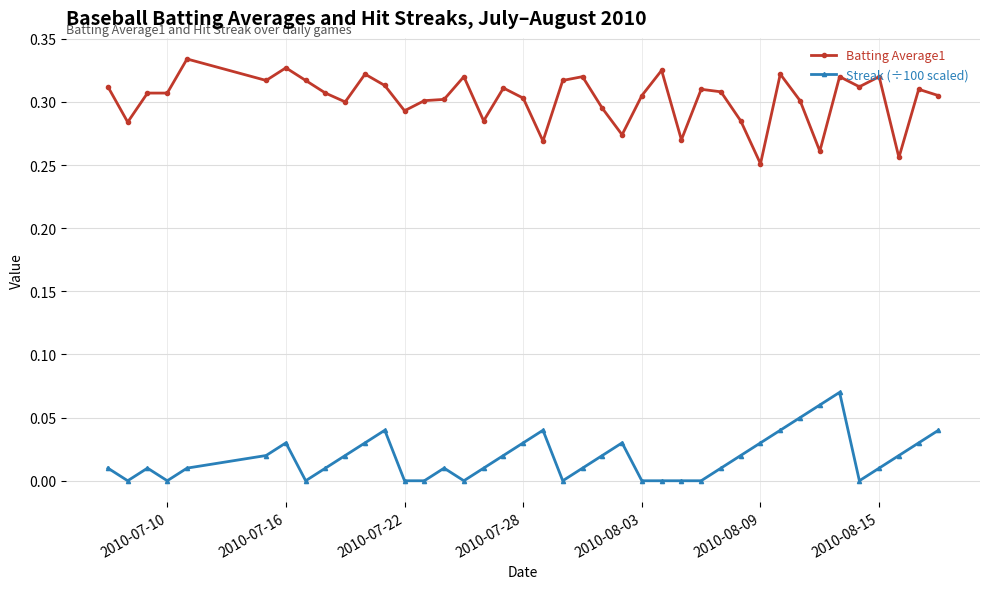

List the series in order of their overall mean, lowest first.

Streak (÷100 scaled), Batting Average1